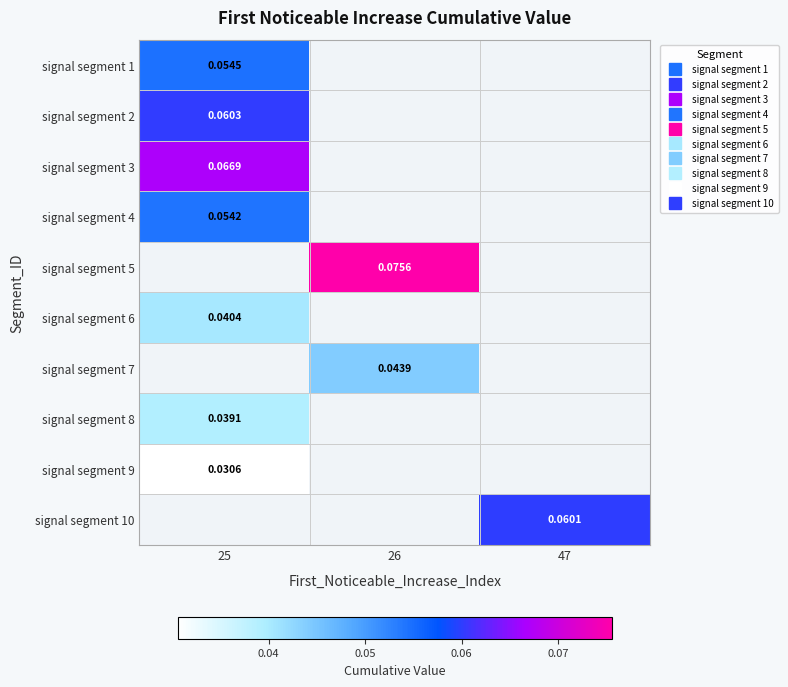

List the labels in order of signal segment 10 value, smallest first.

25, 26, 47